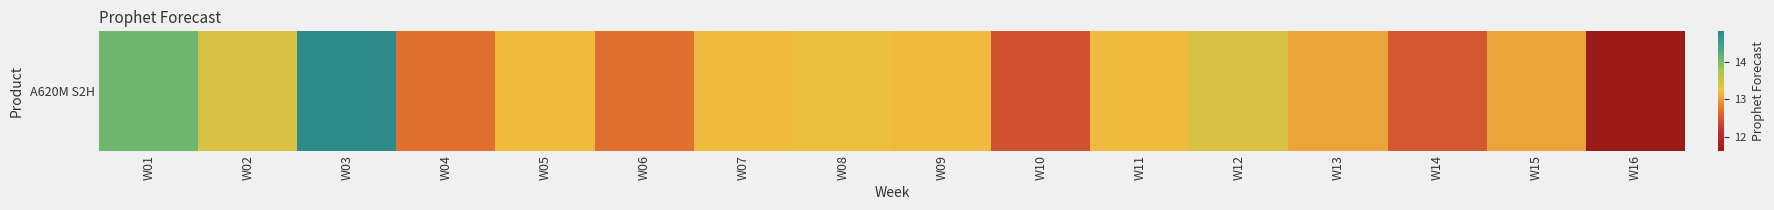

What is the average value?

13.1